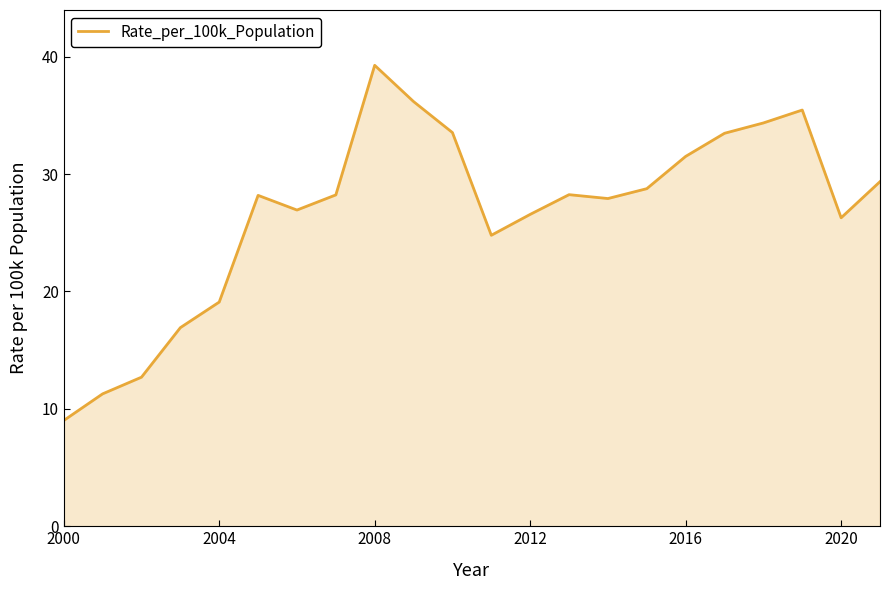

What is the difference between the maximum and minimum values?

30.3